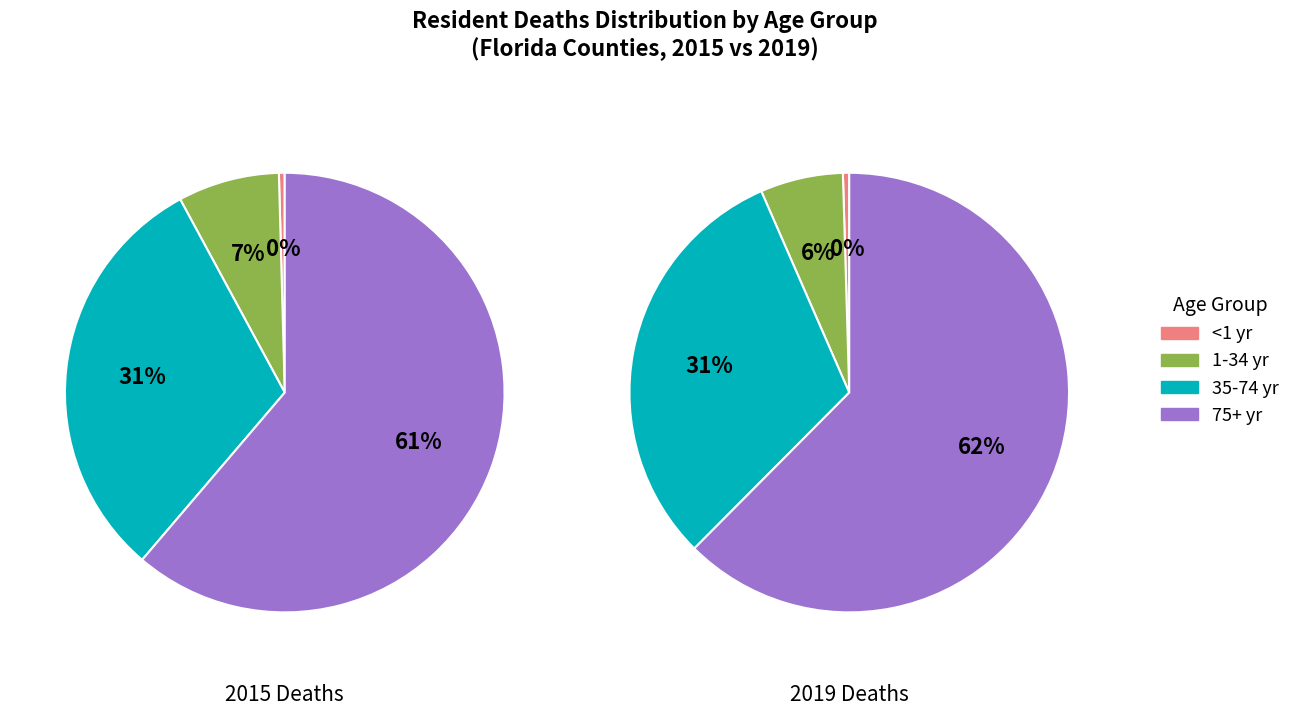

Does 12 represent more than half of the total?

No